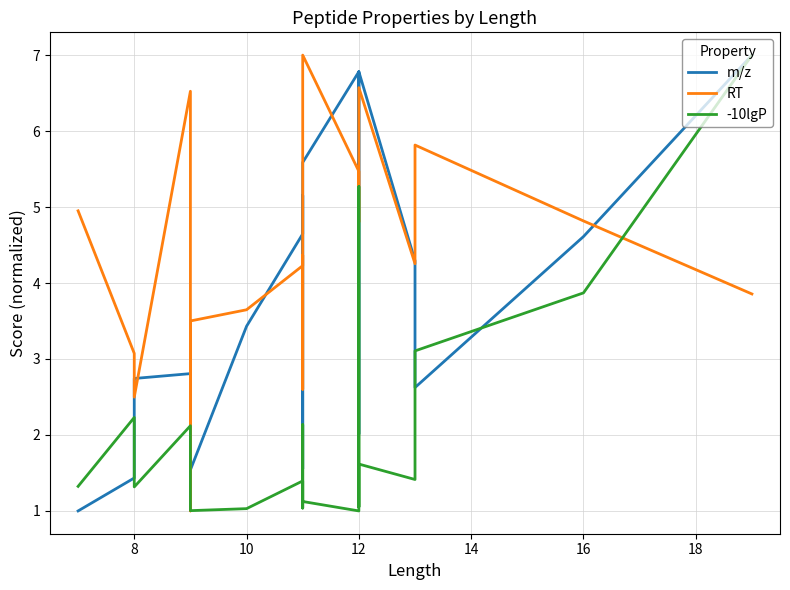

List the series in order of their overall mean, highest first.

RT, m/z, -10lgP